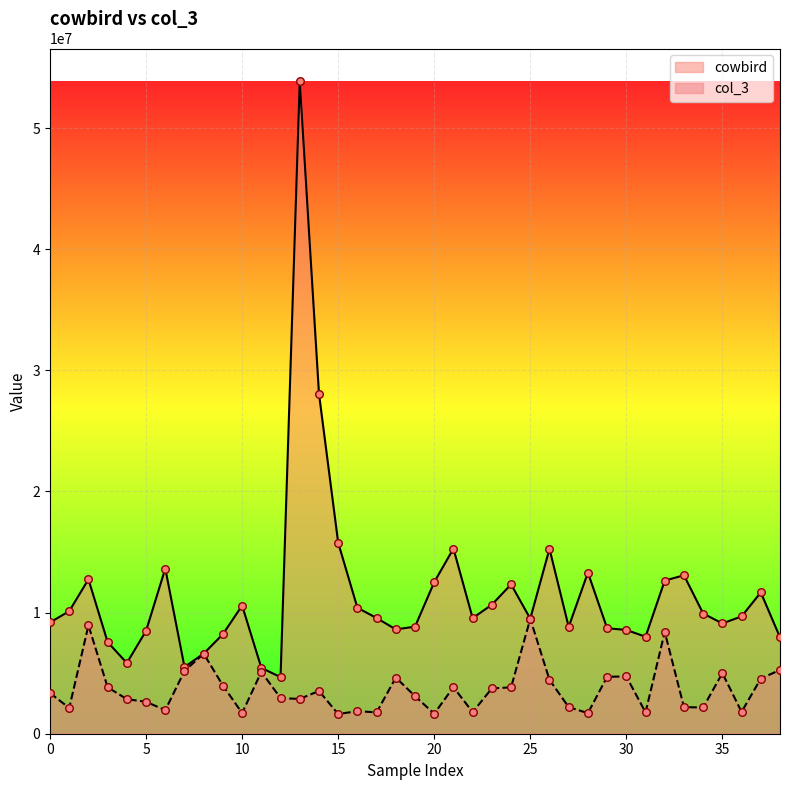

Is the value of col_3 at 28 greater than the value of cowbird at 35?

No